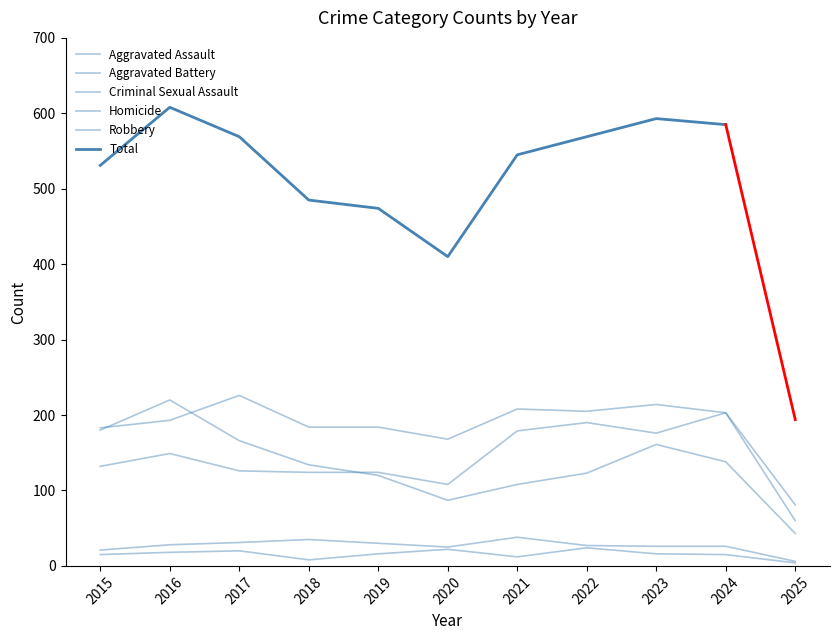

How many data points does each series have?

11